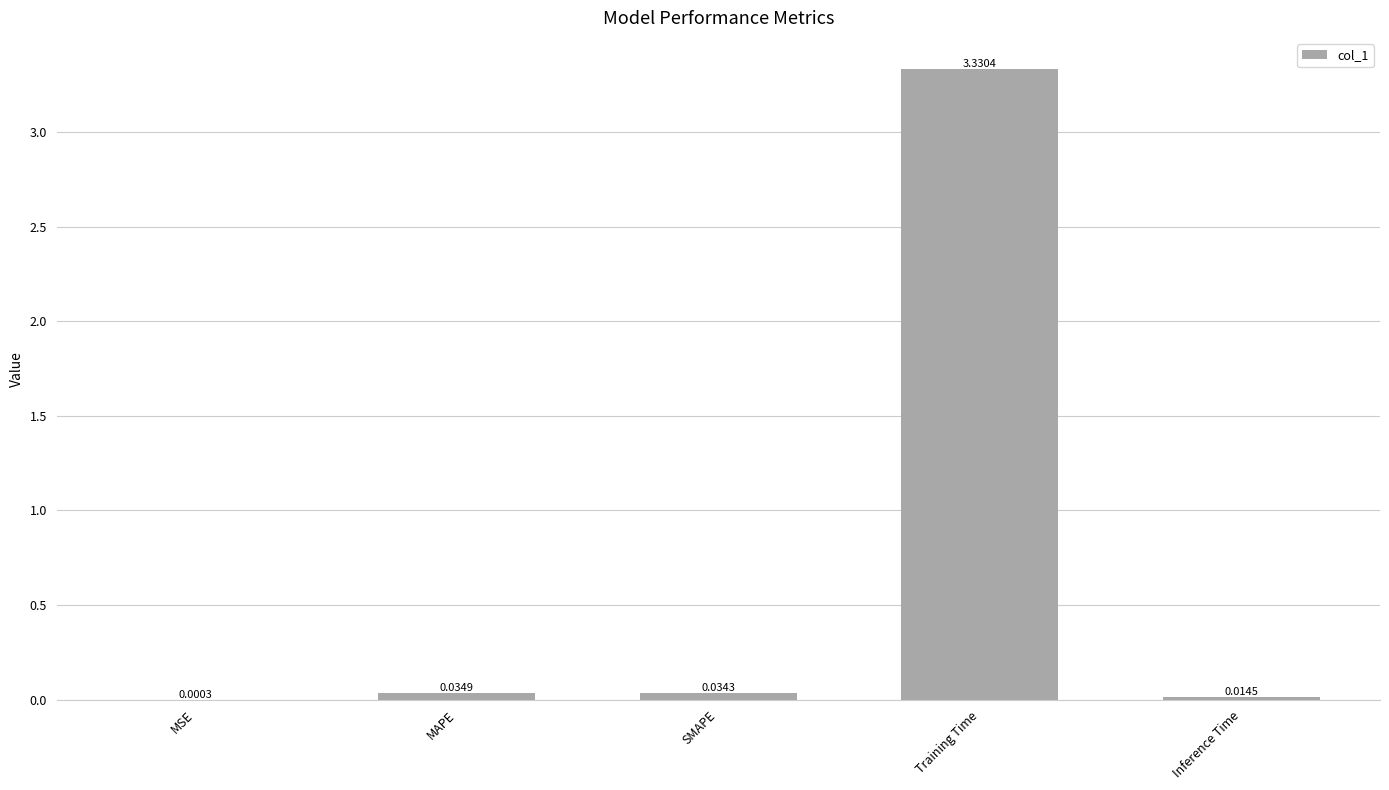

What is the sum of all values?

3.4